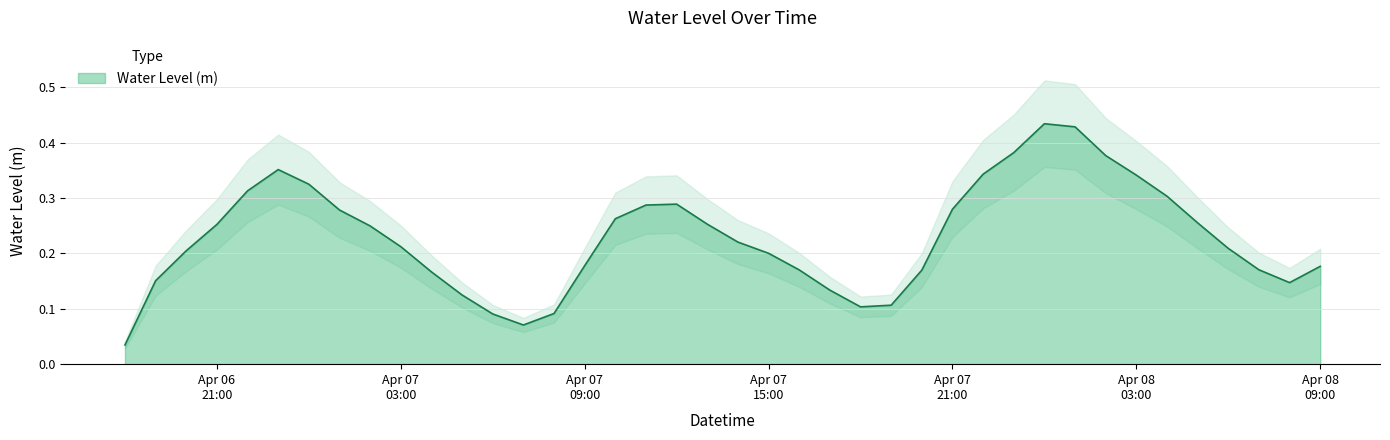

At which label is the value closest to 0?

2025-04-06 18:00:00